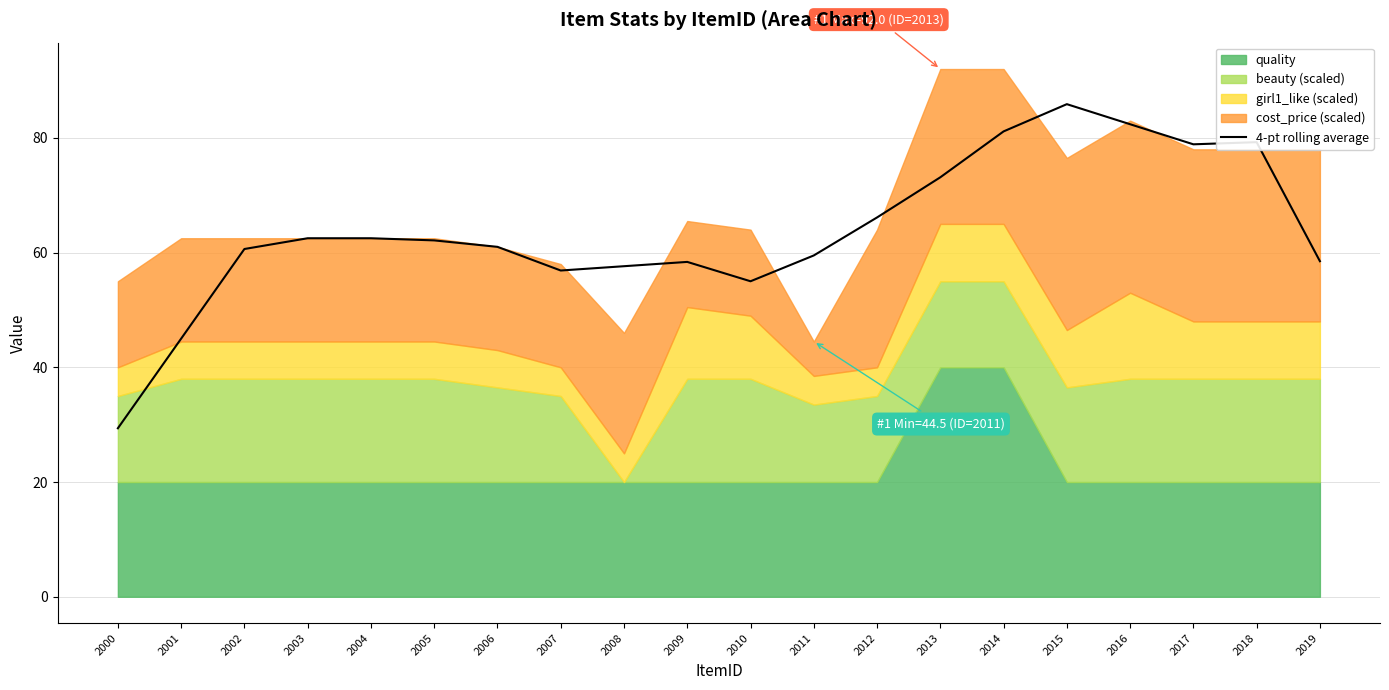

Where does the data first go above 62?

2003